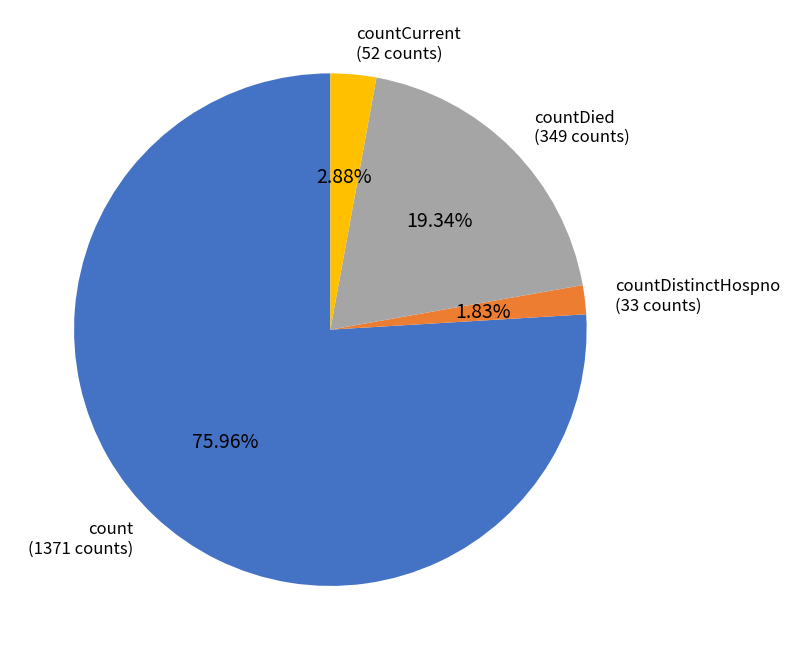

To the nearest percent, what is the difference between the largest and smallest slice percentages?

74%